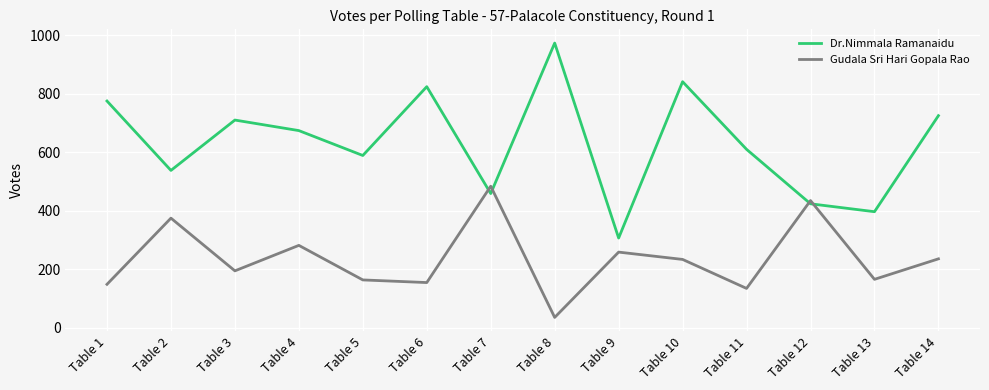

How many series are shown in this chart?

2